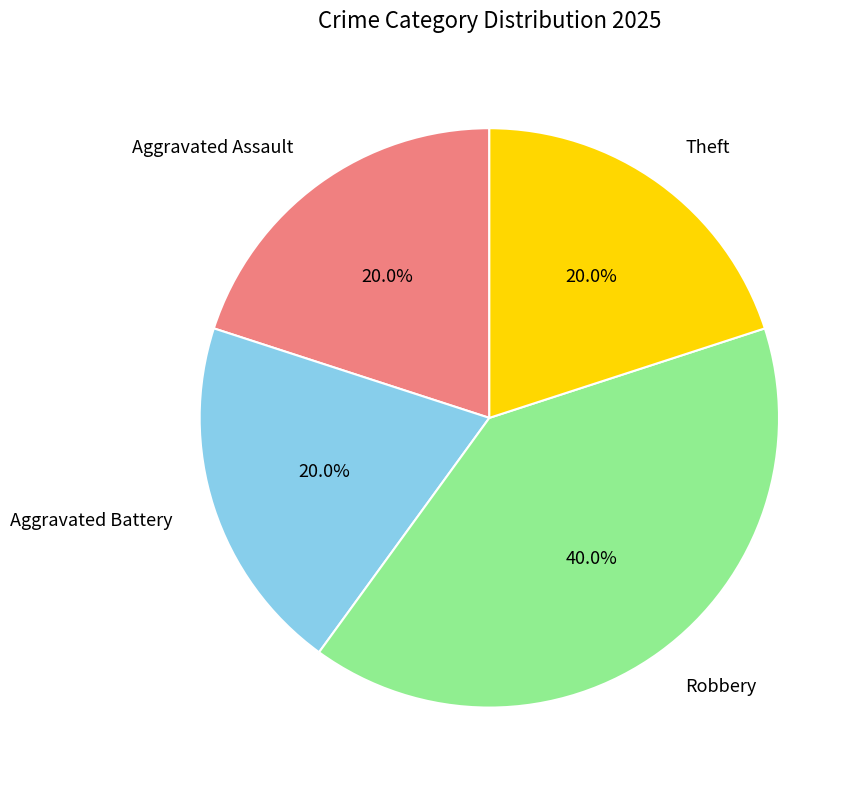

To the nearest percent, what is the combined percentage of Aggravated Assault and Aggravated Battery?

40%